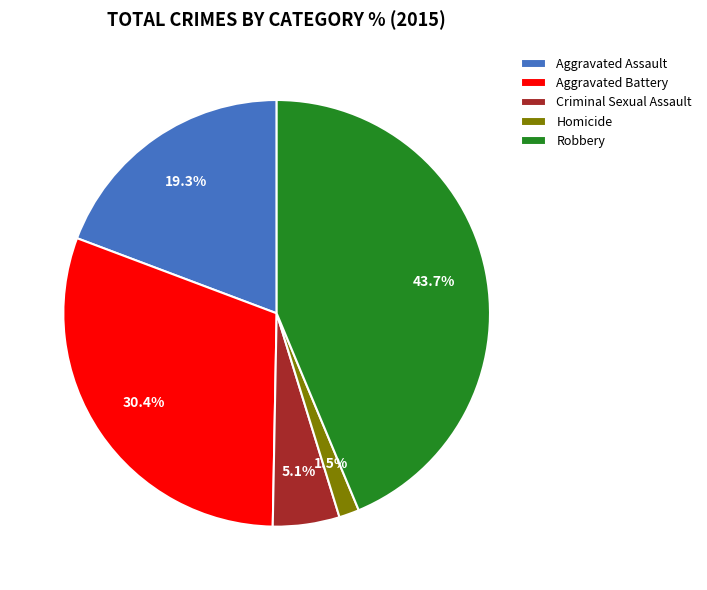

To the nearest percent, what is the combined percentage of Robbery and Homicide?

45%